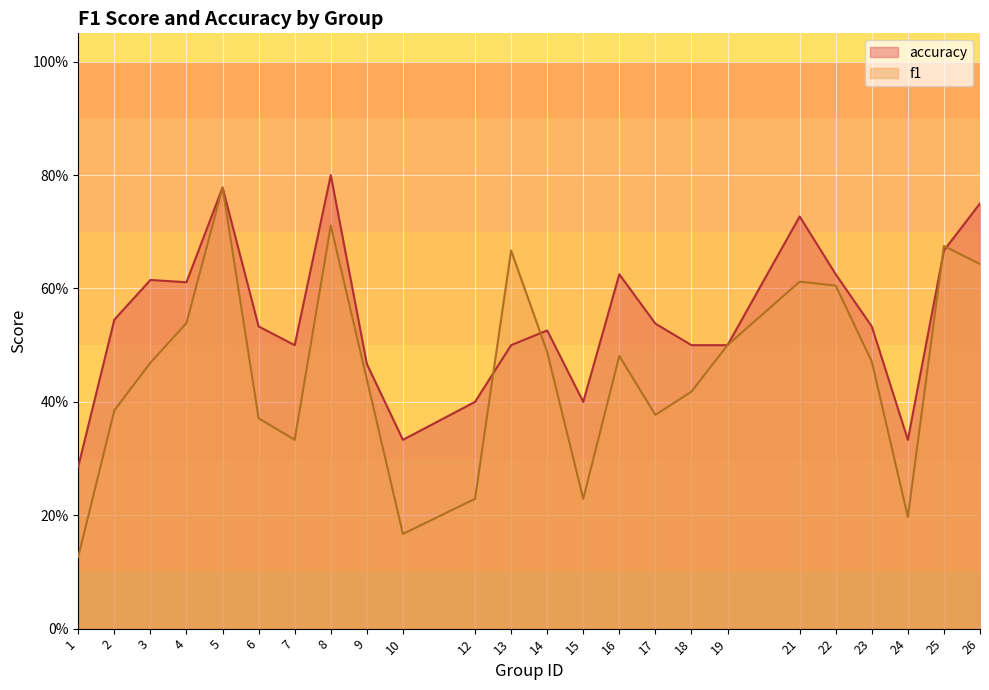

Reading left to right, what are all the values shown in this chart?

f1: 0.1	0.4	0.5	0.5	0.8	0.4	0.3	0.7	0.4	0.2	0.2	0.7	0.5	0.2	0.5	0.4	0.4	0.5	0.6	0.6	0.5	0.2	0.7	0.6
accuracy: 0.3	0.5	0.6	0.6	0.8	0.5	0.5	0.8	0.5	0.3	0.4	0.5	0.5	0.4	0.6	0.5	0.5	0.5	0.7	0.6	0.5	0.3	0.7	0.8